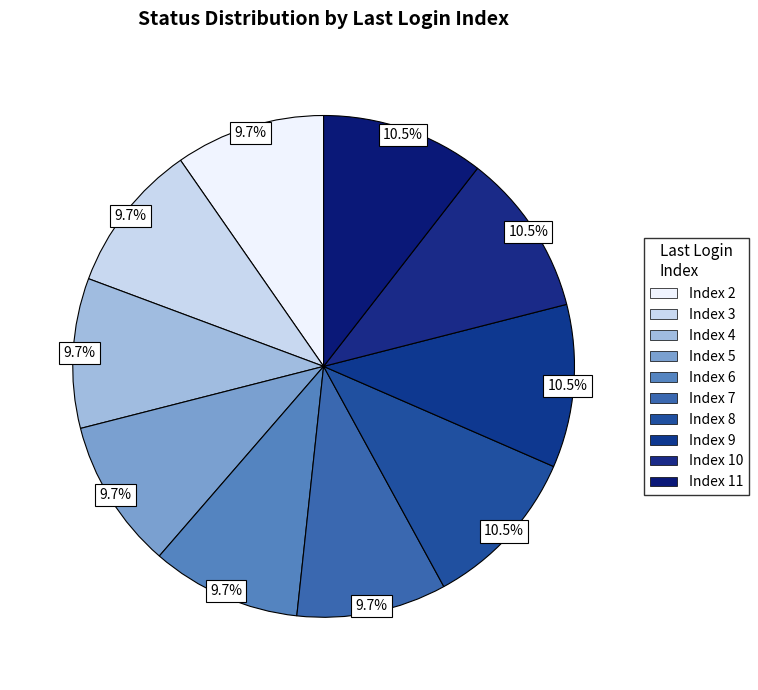

Which has a higher value, Index 2 or Index 3?

Index 3